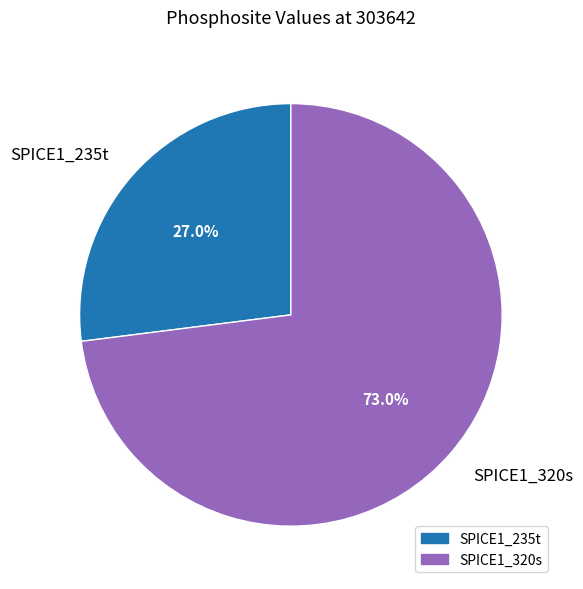

The SPICE1_320s slice represents 73% of the pie. True or false?

True